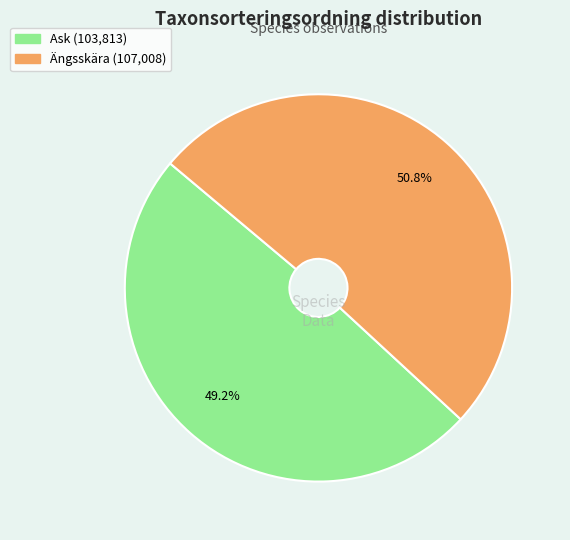

Is it true that Ask is 49% of the pie?

True